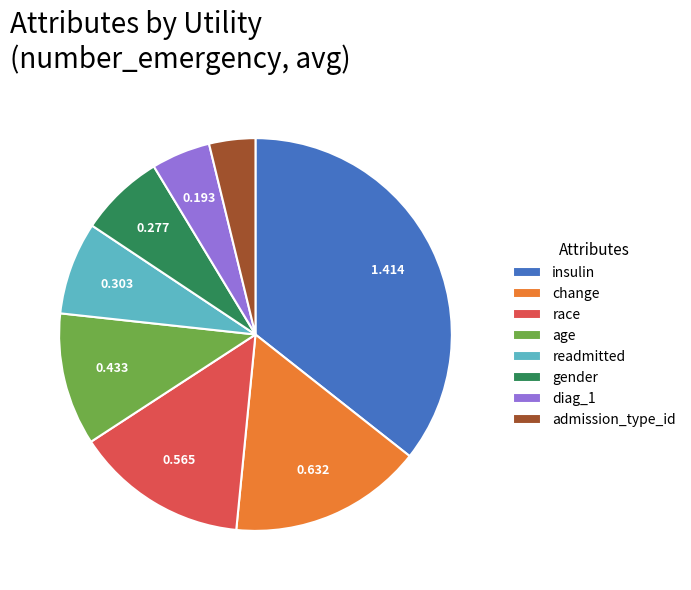

Is age the majority of the pie?

No